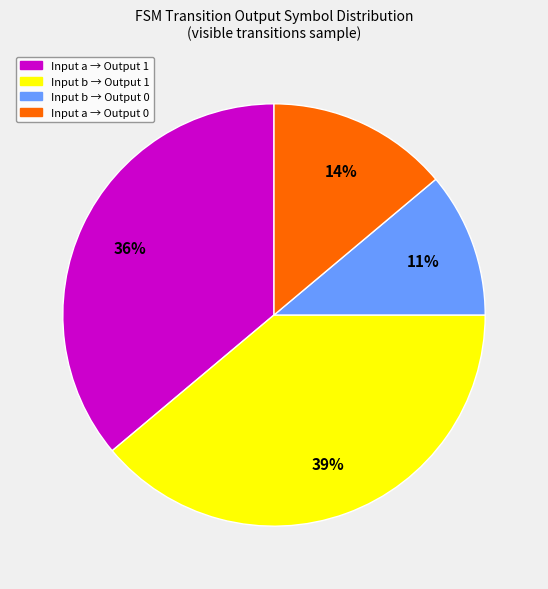

To the nearest percent, what portion does Input a → Output 1 represent?

36%